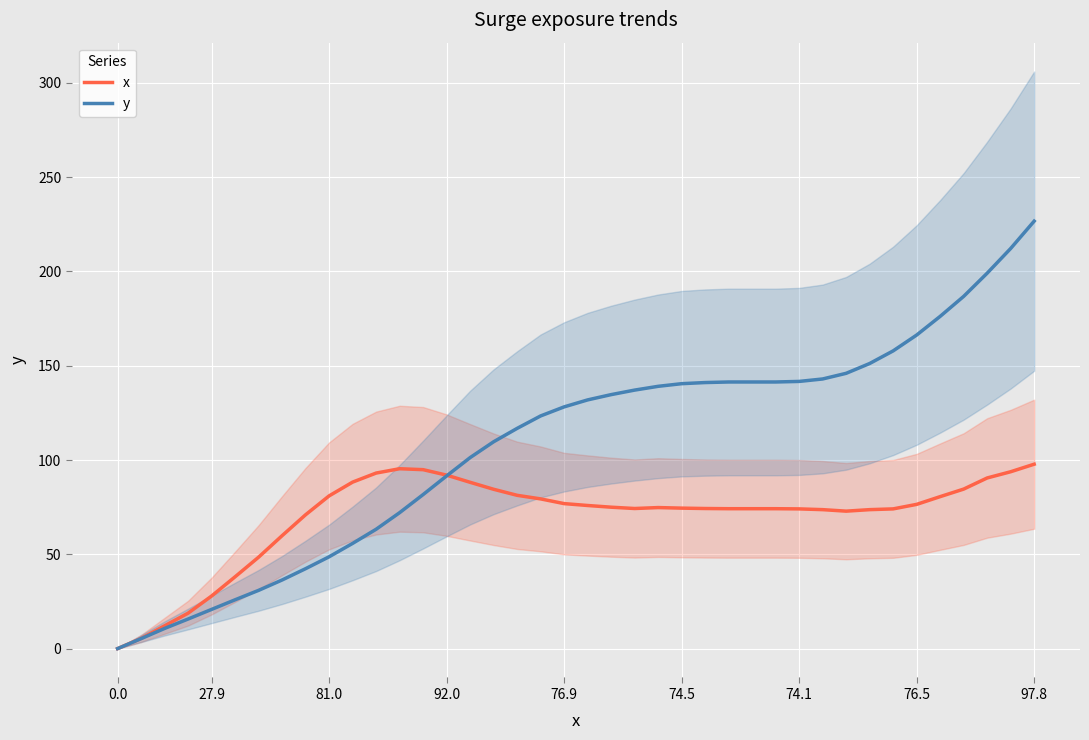

What is the highest value of the y series?

226.7